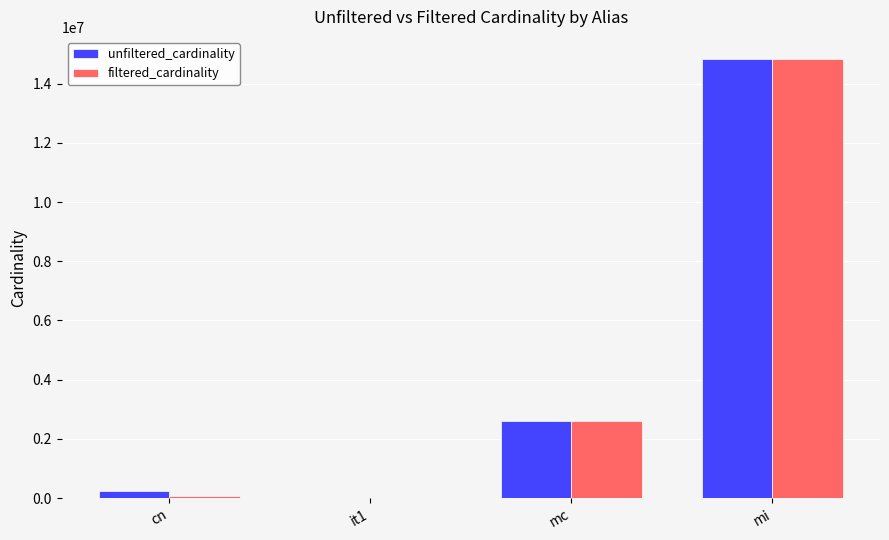

What is the average value of the unfiltered_cardinality series?

4419990